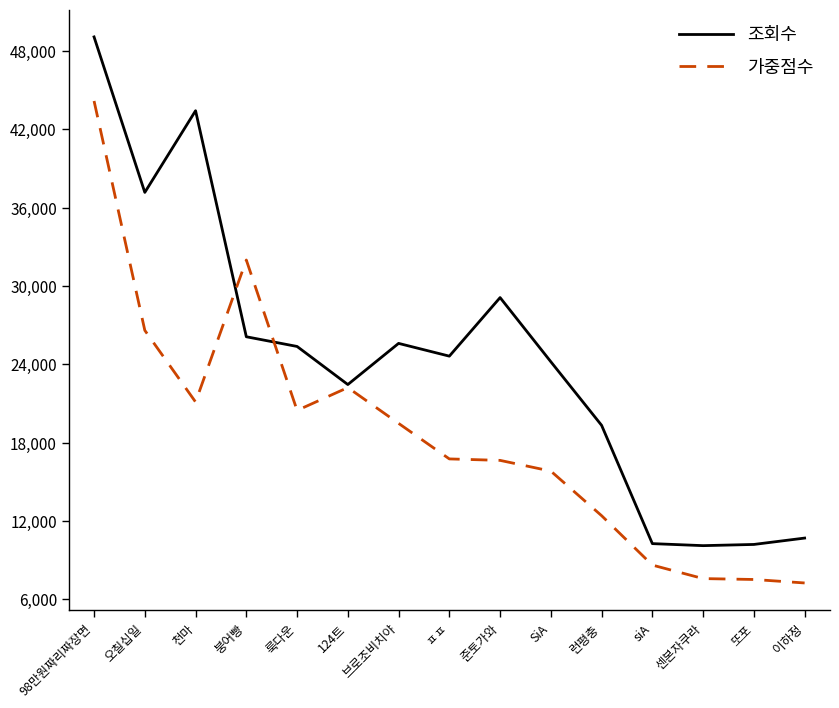

Rank the series by their average value, from lowest to highest.

가중점수, 조회수